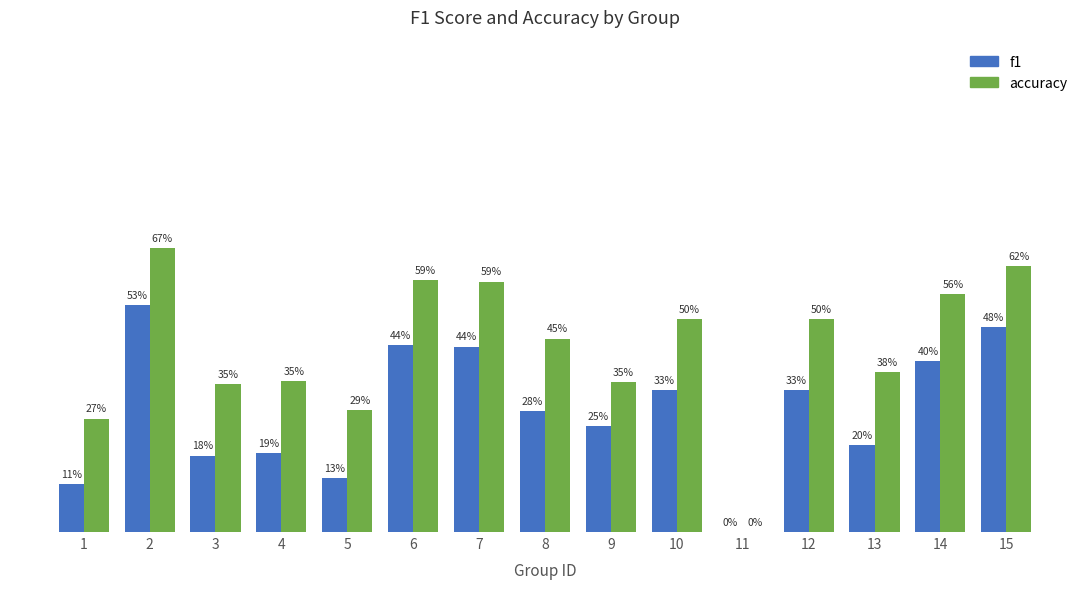

Are the bars grouped side by side (vs. stacked)?

Yes